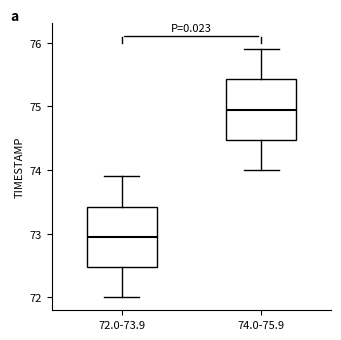

Reading left to right, transcribe this box plot: for each box, give where its median line is, the range the box spans, and where its two whiskers end, as read against the y-axis. The values are not printed on the chart, so give them approximately, as read against the axis.

72.0-73.9: median 73.0, box 72.5 to 73.4, whiskers 72.0 to 73.9
74.0-75.9: median 75.0, box 74.5 to 75.4, whiskers 74.0 to 75.9